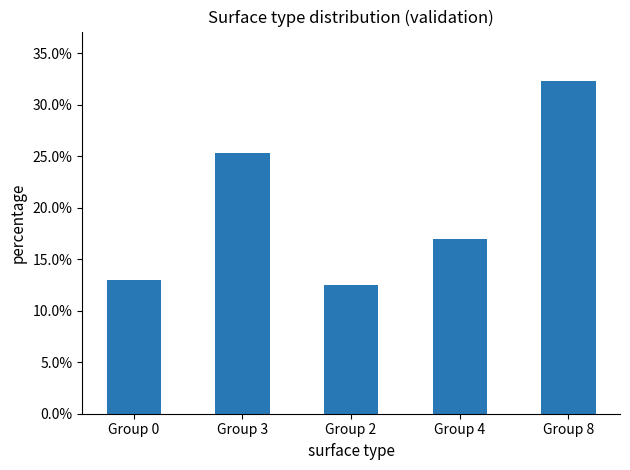

Between Group 2 and Group 3, which is larger?

Group 3